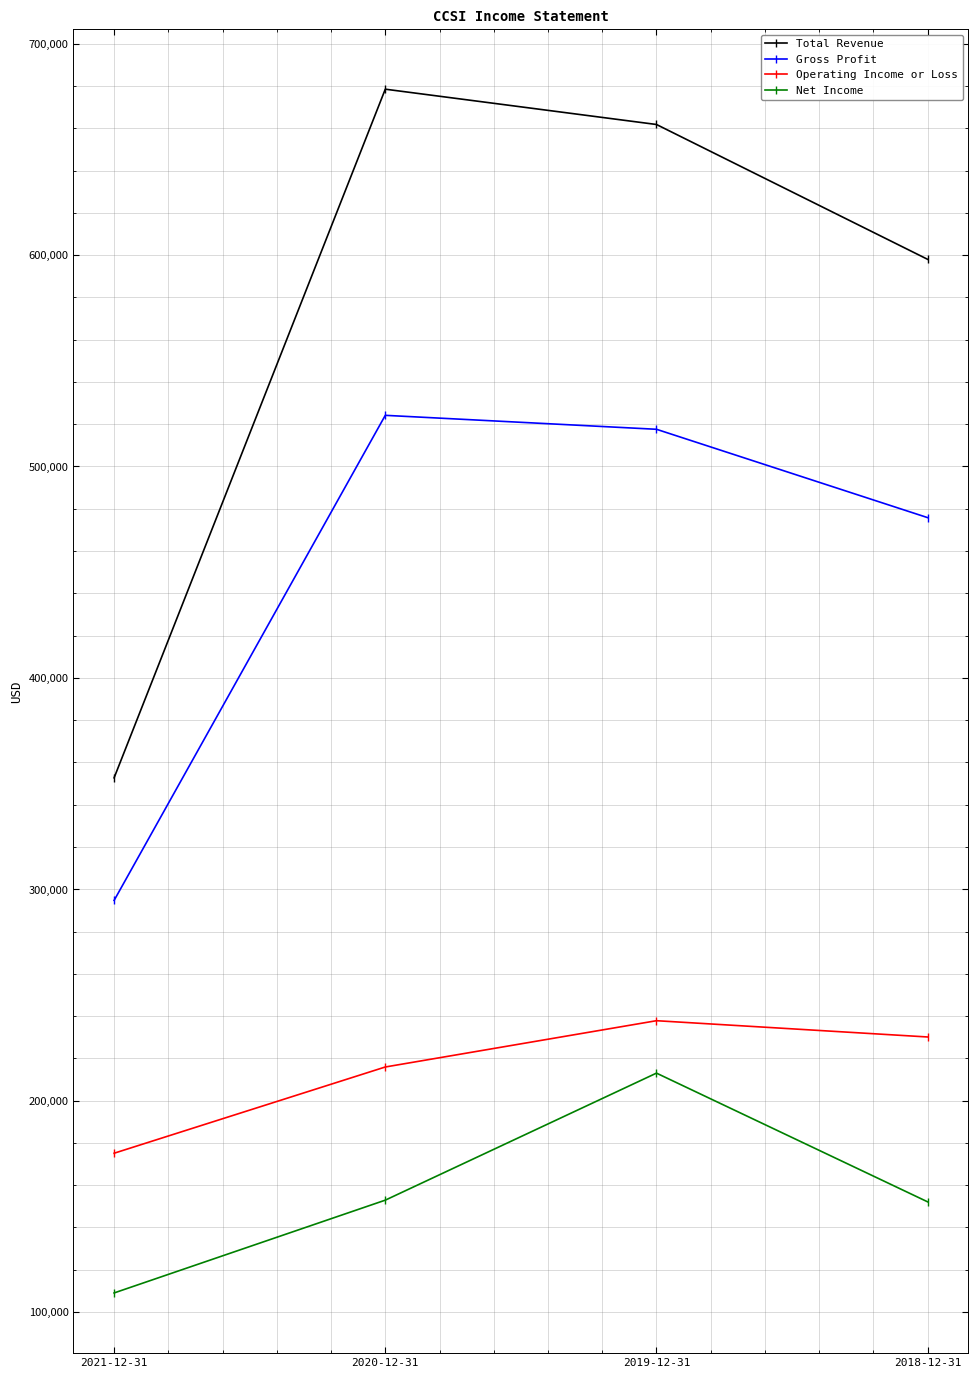

Which series has the widest spread of values?

Total Revenue